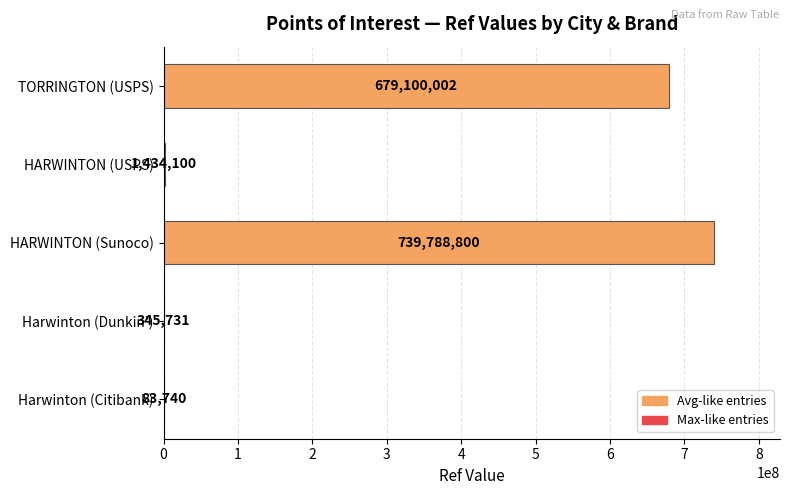

What is the maximum value shown in the chart?

739788800